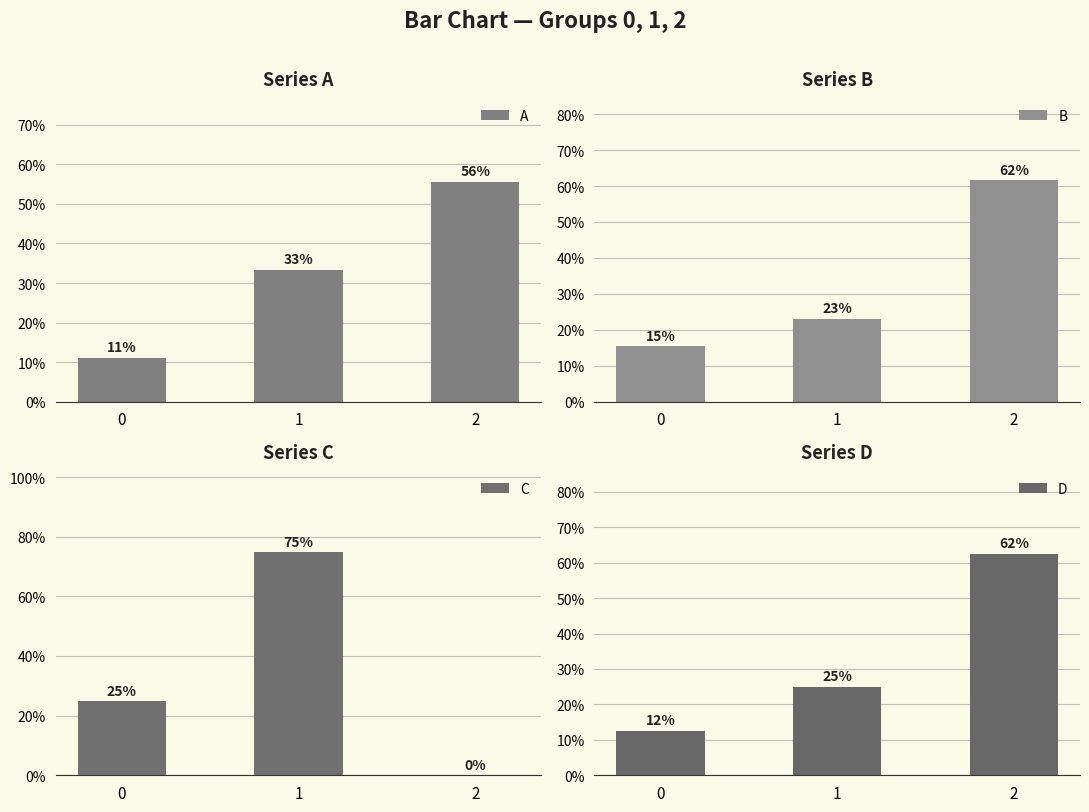

What is the approximate value of B at 1?

23.1